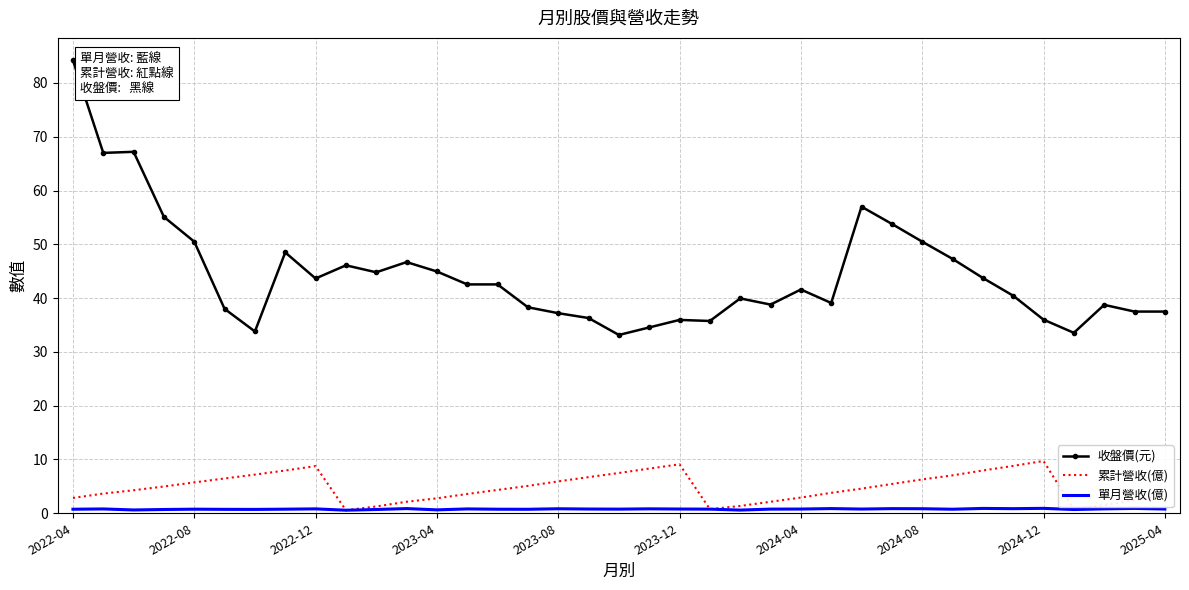

List the series in order of their peak value, lowest first.

單月營收(億), 累計營收(億), 收盤價(元)